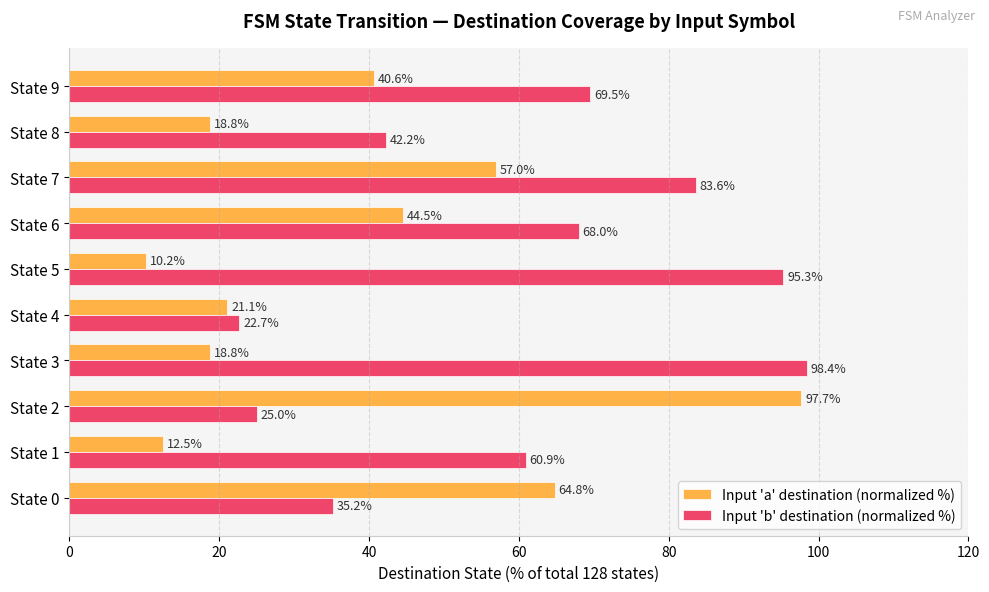

Which series has the widest spread of values?

Input 'a' destination (normalized %)